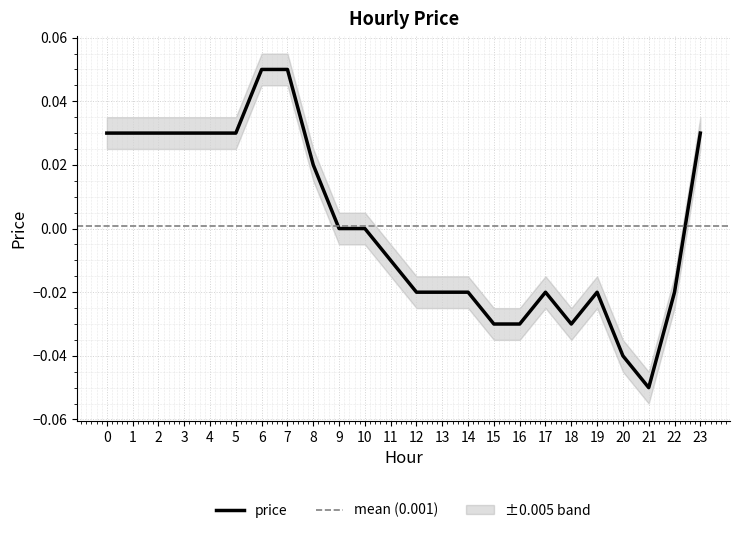

The chart shows a value of 0.0 at 6. True or false?

False